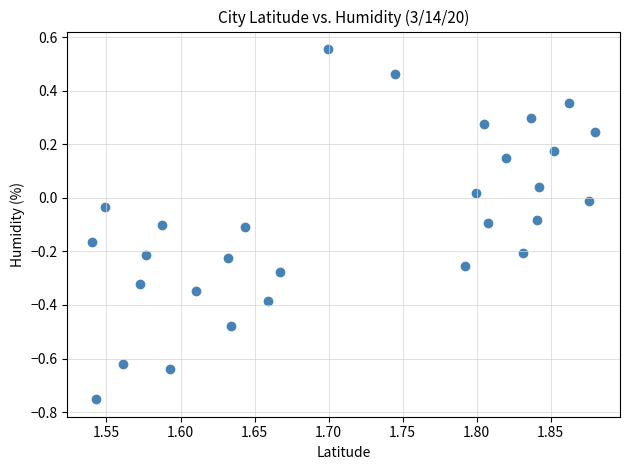

How many data points are displayed?

29